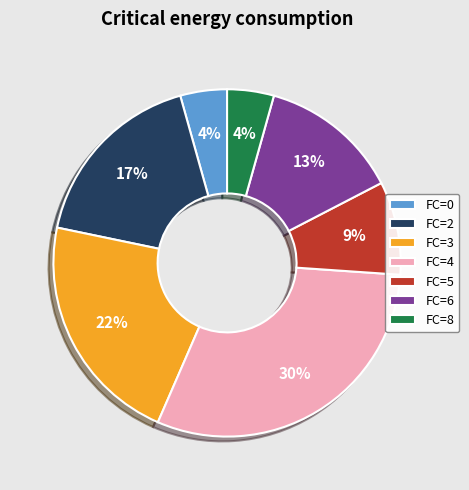

Approximately how many times larger is the value at FC=8 compared to FC=4?

0.1